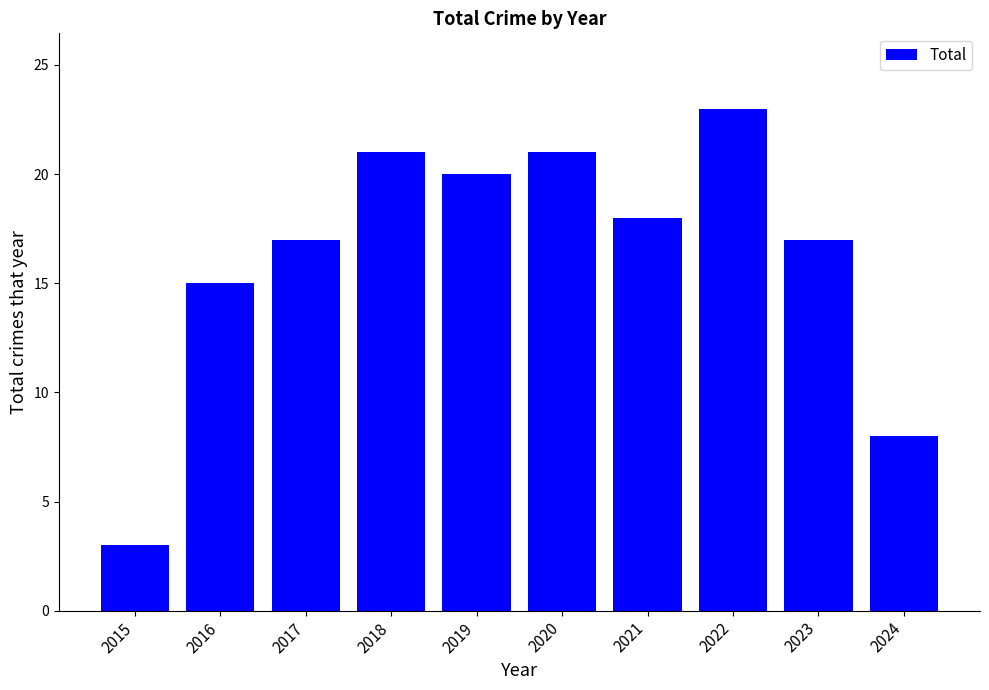

At which category does the chart reach its minimum across all series?

2015